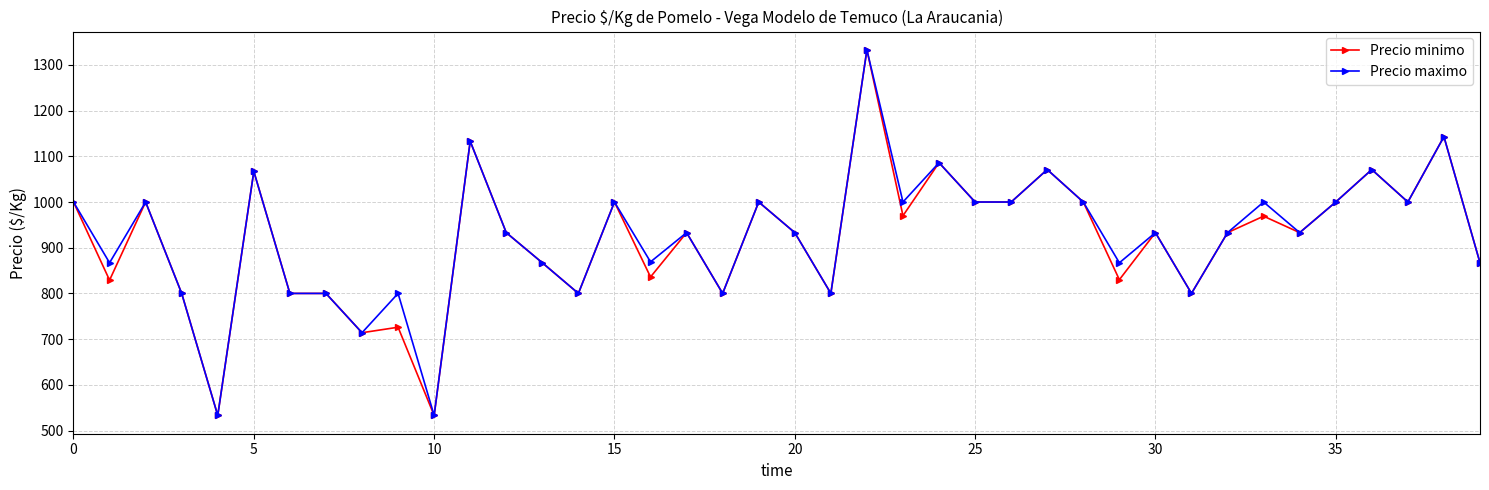

What is the maximum value shown in the chart?

1333